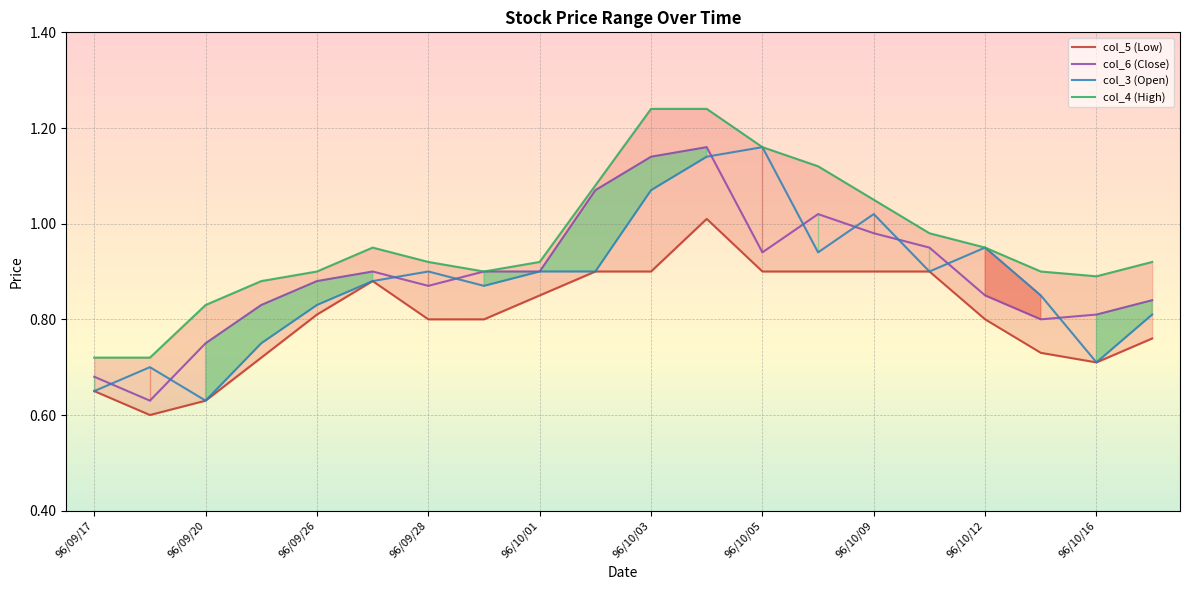

At which label does col_3 (Open) reach its minimum?

96/09/20